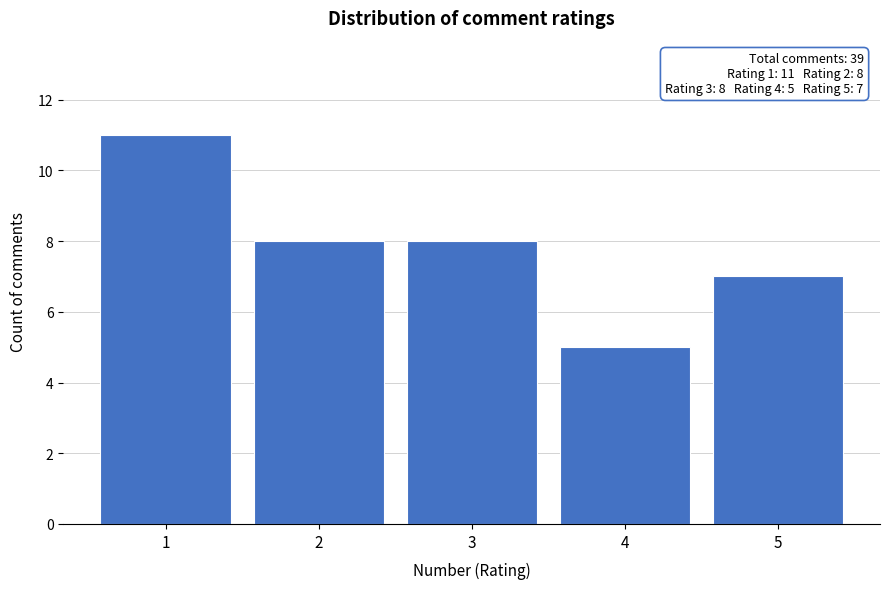

Over which range of the x-axis is the bar tallest?

0.5 to 1.5